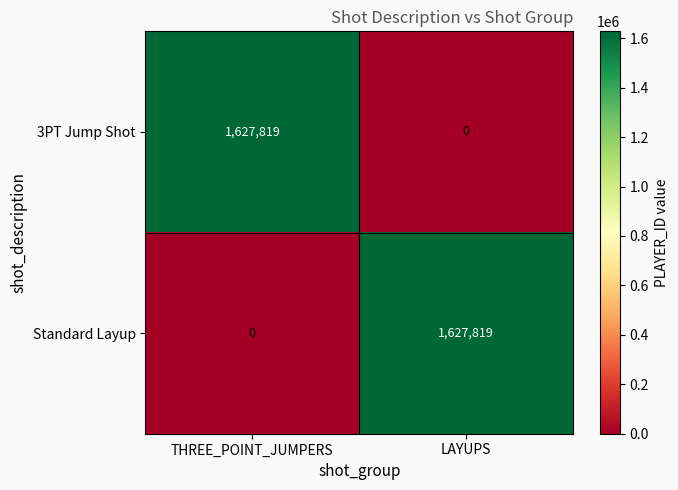

What is the greatest value displayed?

1627819